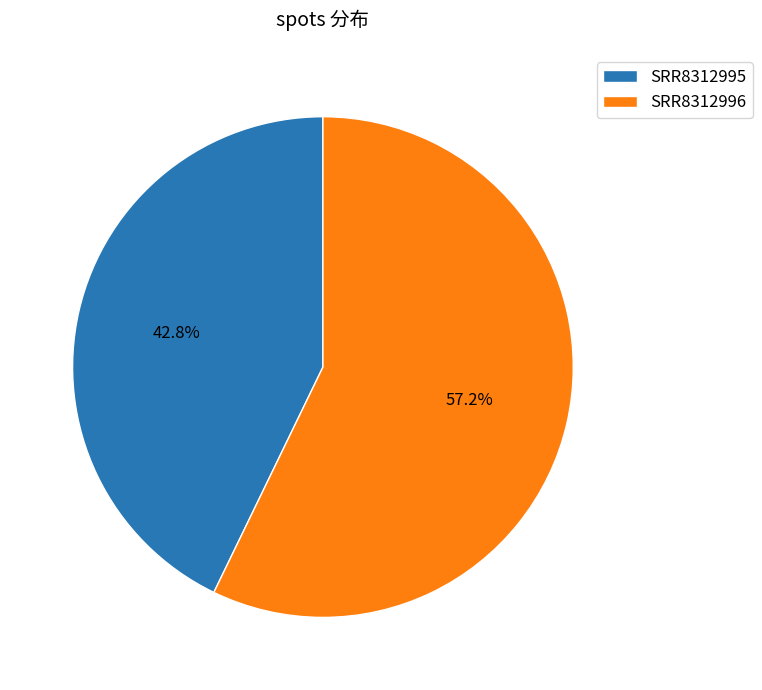

Between SRR8312996 and SRR8312995, which is larger?

SRR8312996